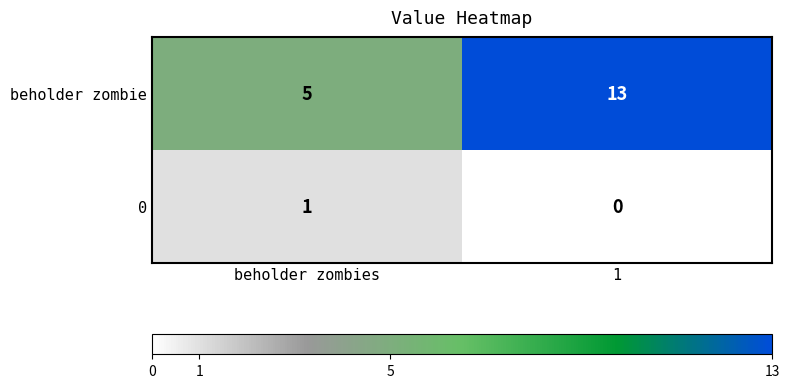

Reading left to right, transcribe all the data shown in this chart.

beholder zombie: 5	13
0: 1	0